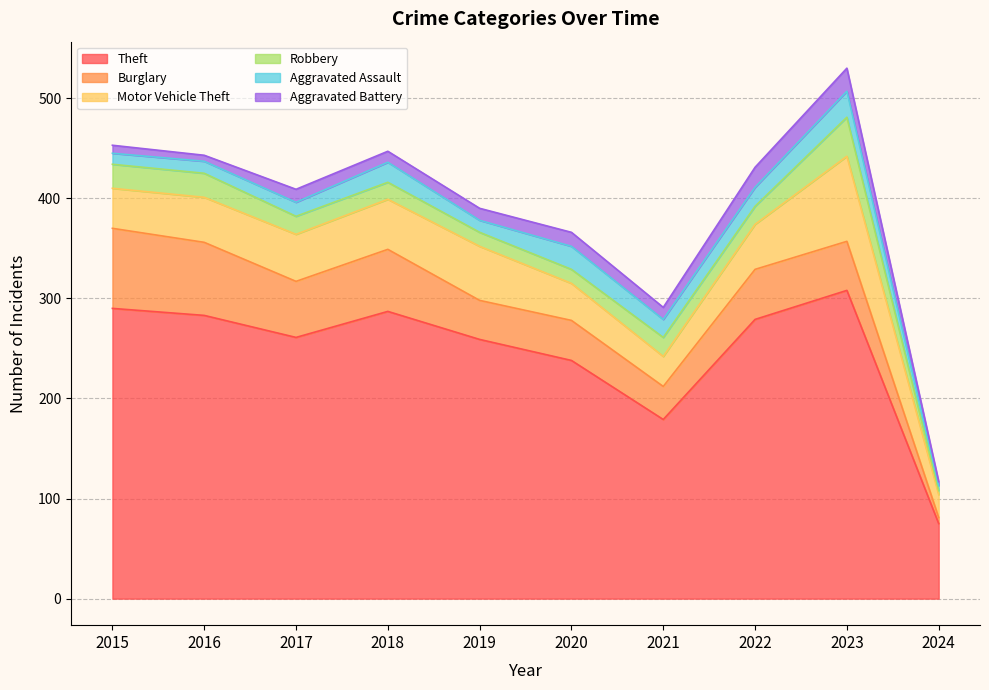

Reading left to right, list all the values displayed in this chart.

Theft: 2015=290	2016=283	2017=261	2018=287	2019=259	2020=238	2021=179	2022=279	2023=308	2024=75
Burglary: 2015=80	2016=73	2017=56	2018=62	2019=39	2020=40	2021=33	2022=50	2023=49	2024=6
Motor Vehicle Theft: 2015=40	2016=45	2017=47	2018=50	2019=54	2020=37	2021=30	2022=45	2023=85	2024=23
Robbery: 2015=24	2016=24	2017=18	2018=17	2019=14	2020=14	2021=19	2022=18	2023=39	2024=4
Aggravated Assault: 2015=11	2016=12	2017=14	2018=20	2019=12	2020=23	2021=18	2022=19	2023=26	2024=5
Aggravated Battery: 2015=8	2016=6	2017=13	2018=11	2019=12	2020=14	2021=12	2022=20	2023=23	2024=4